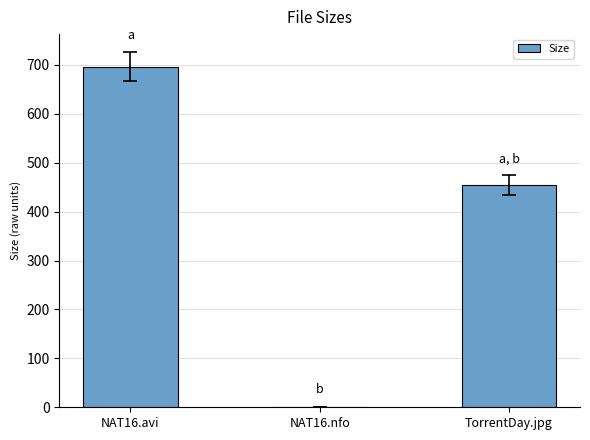

Reading left to right, list all the values displayed in this chart.

696.8	1.1	454.0